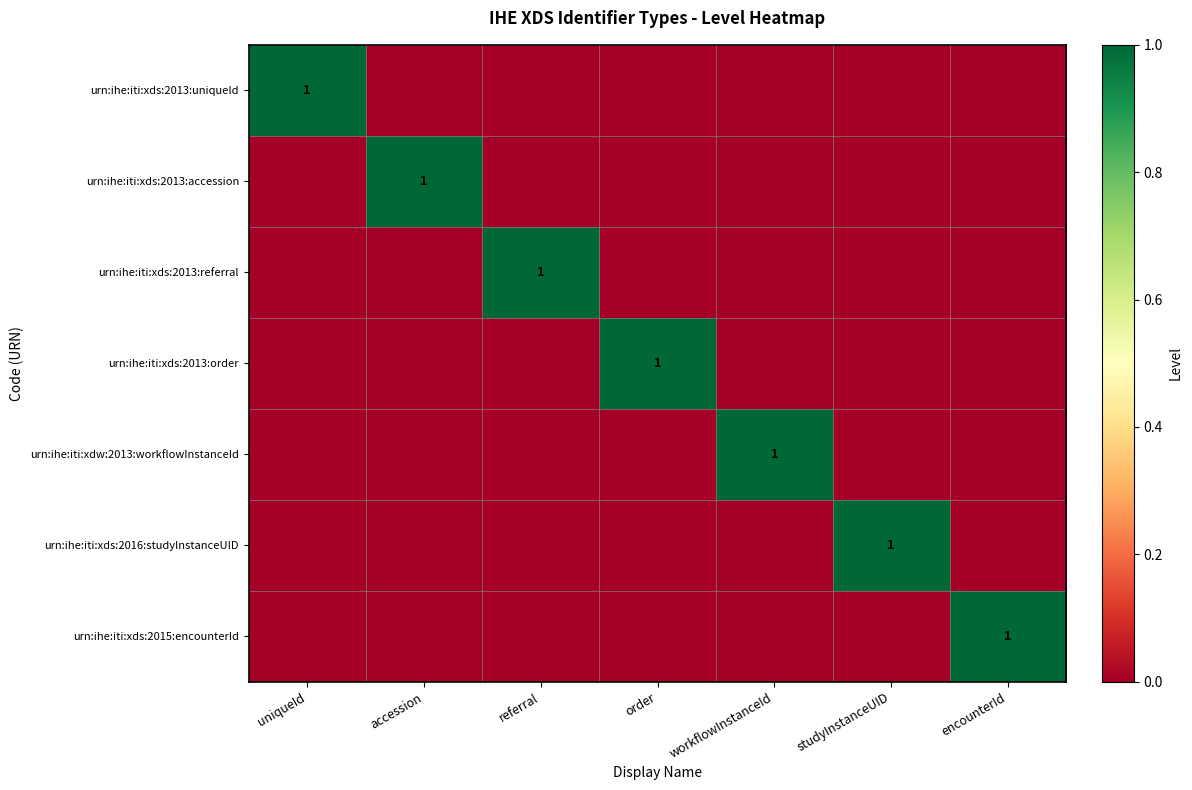

The urn:ihe:iti:xds:2013:order series shows 1 at order. True or false?

True